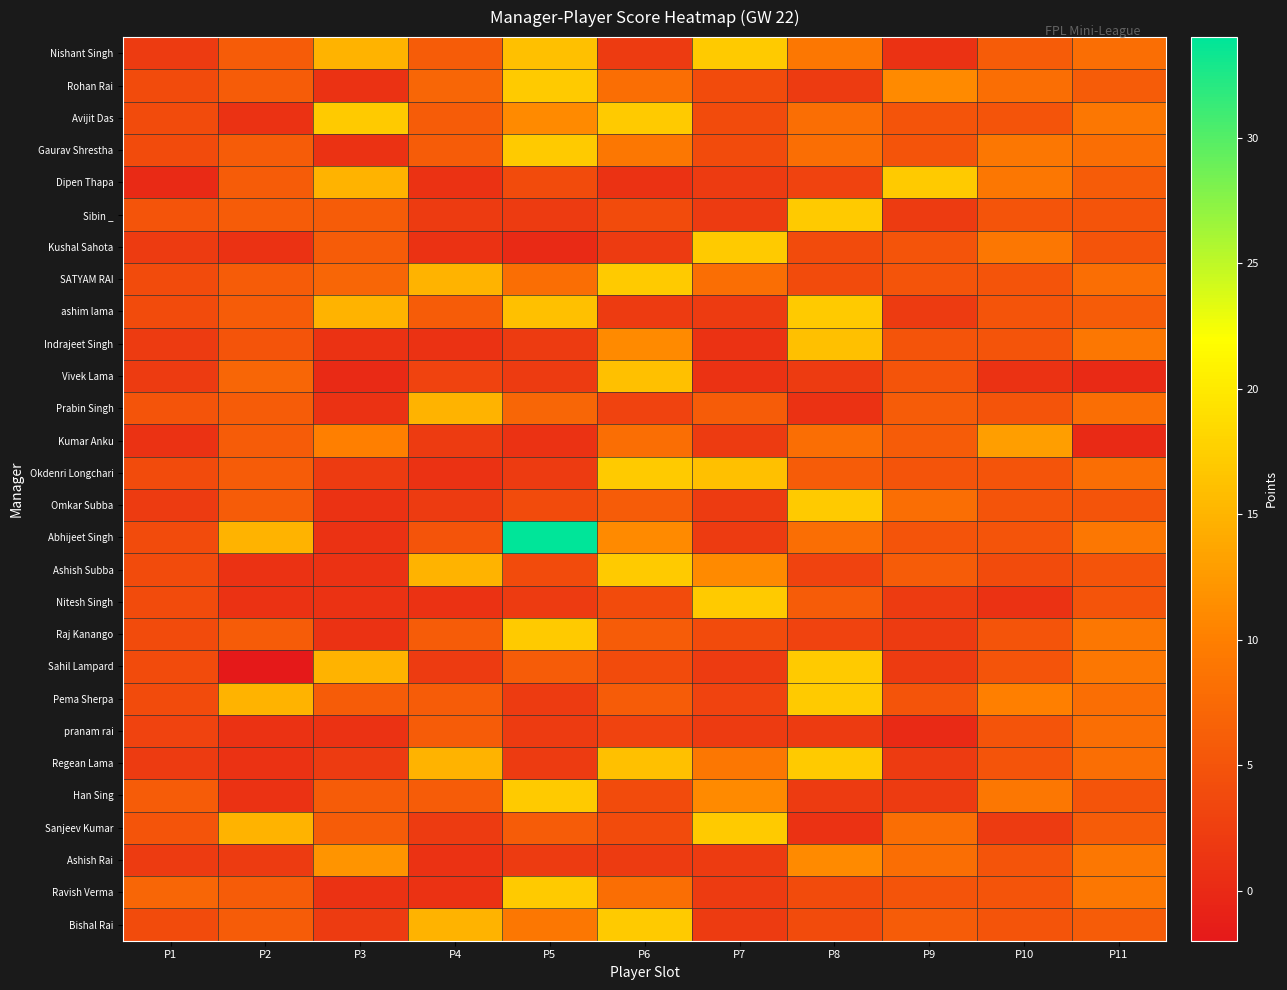

Between P6 and P10, which is larger?

P10